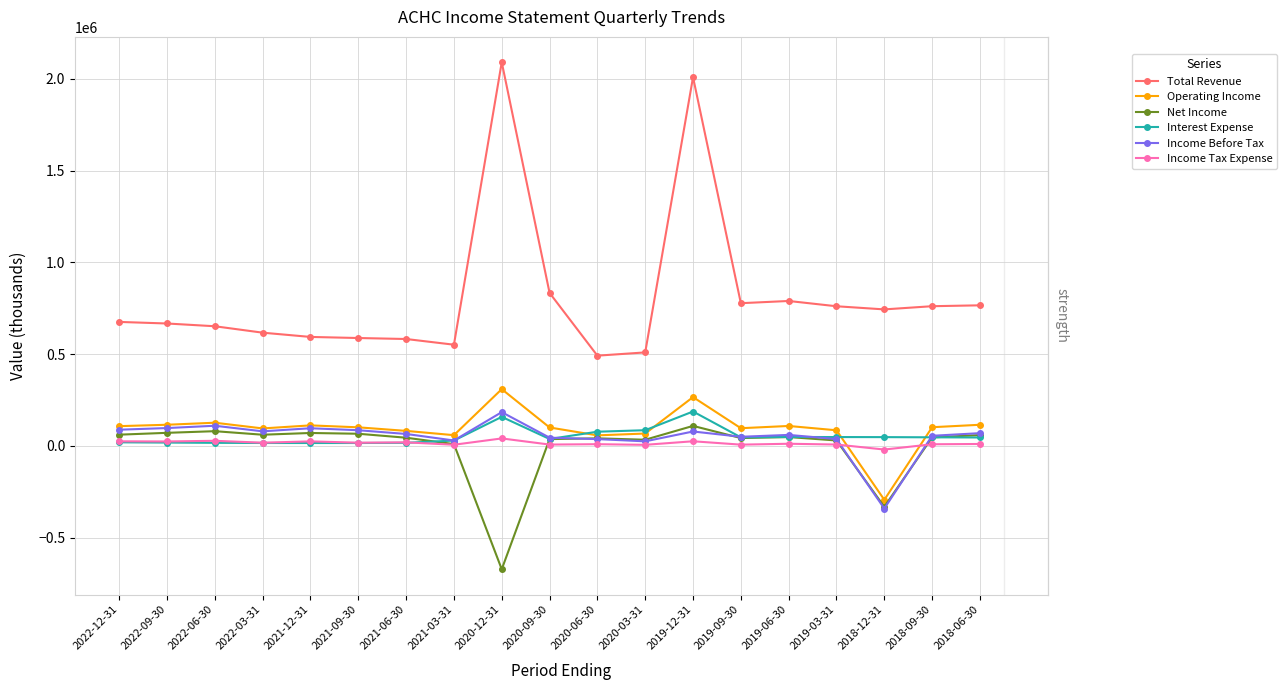

What is the difference between the highest and lowest values at 2021-12-31?

577900